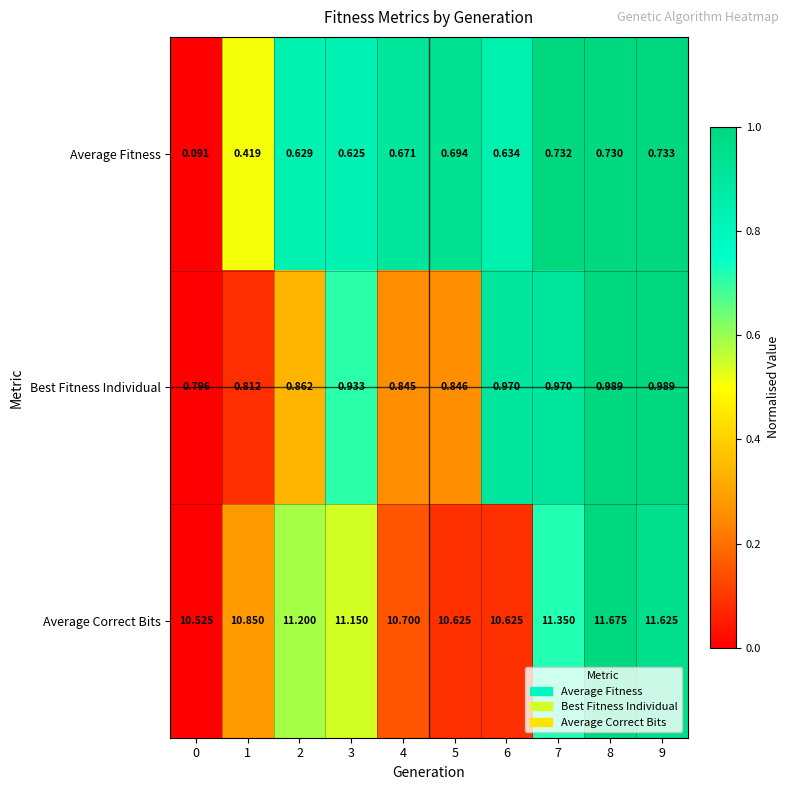

Rank the series at 1 from highest to lowest value.

Average Correct Bits, Best Fitness Individual, Average Fitness